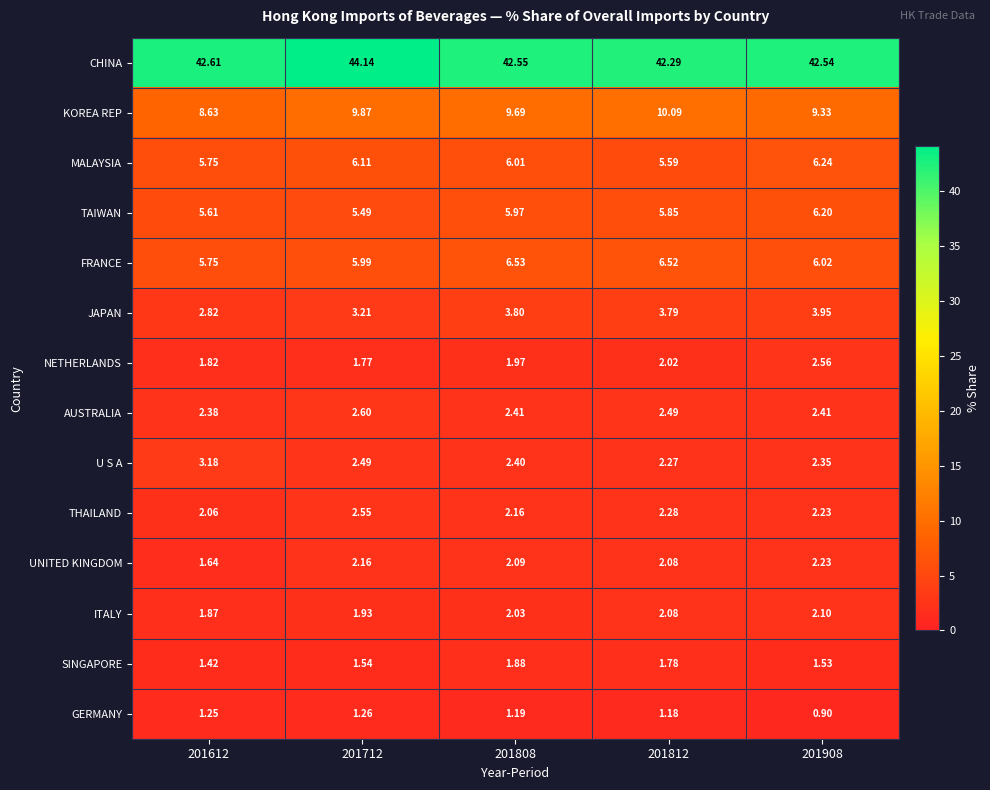

What is the difference between the highest and lowest values at 201908?

41.6